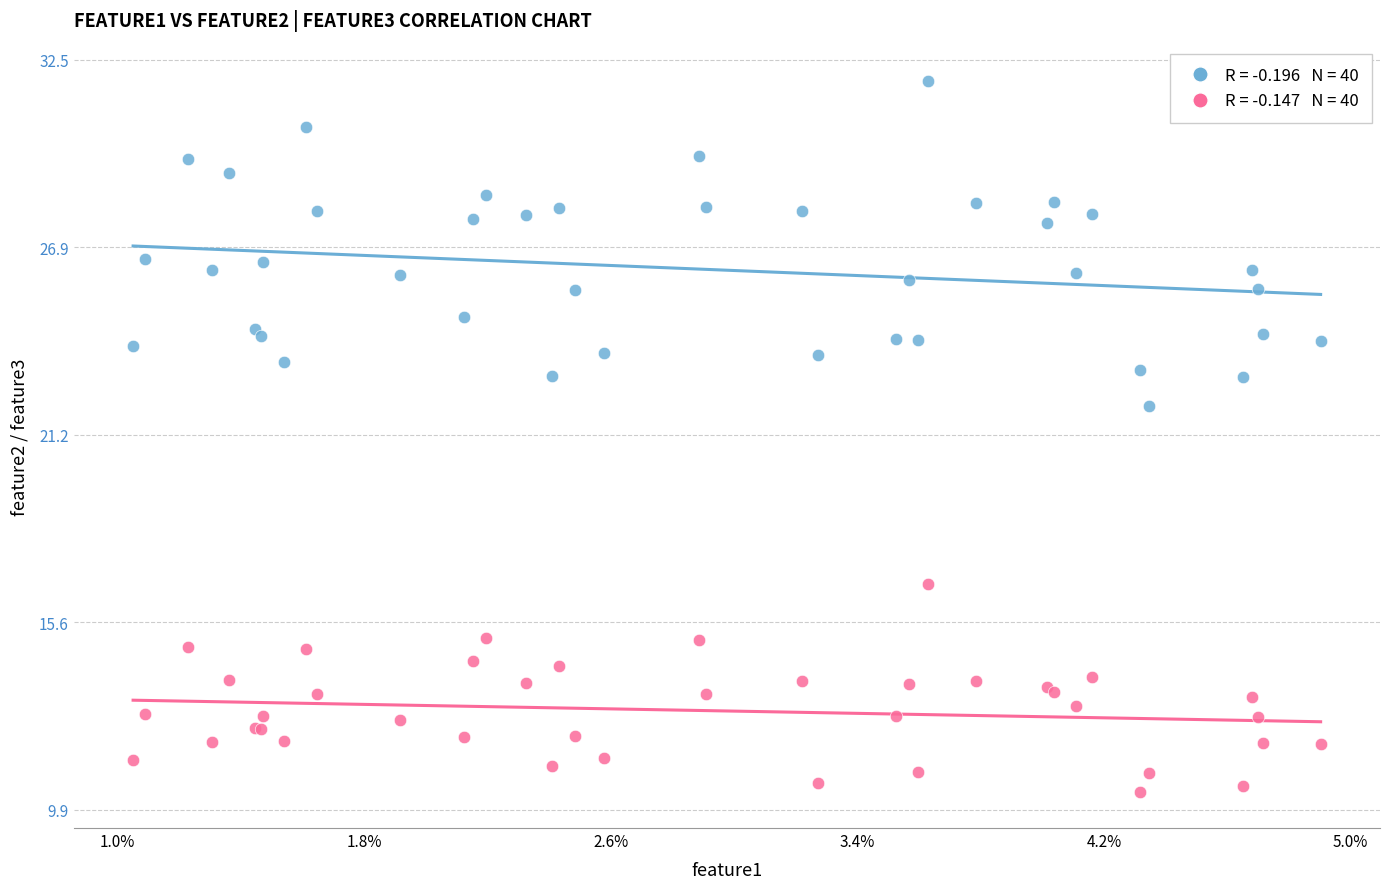

Across all series, what Y value is closest to 21?

22.1